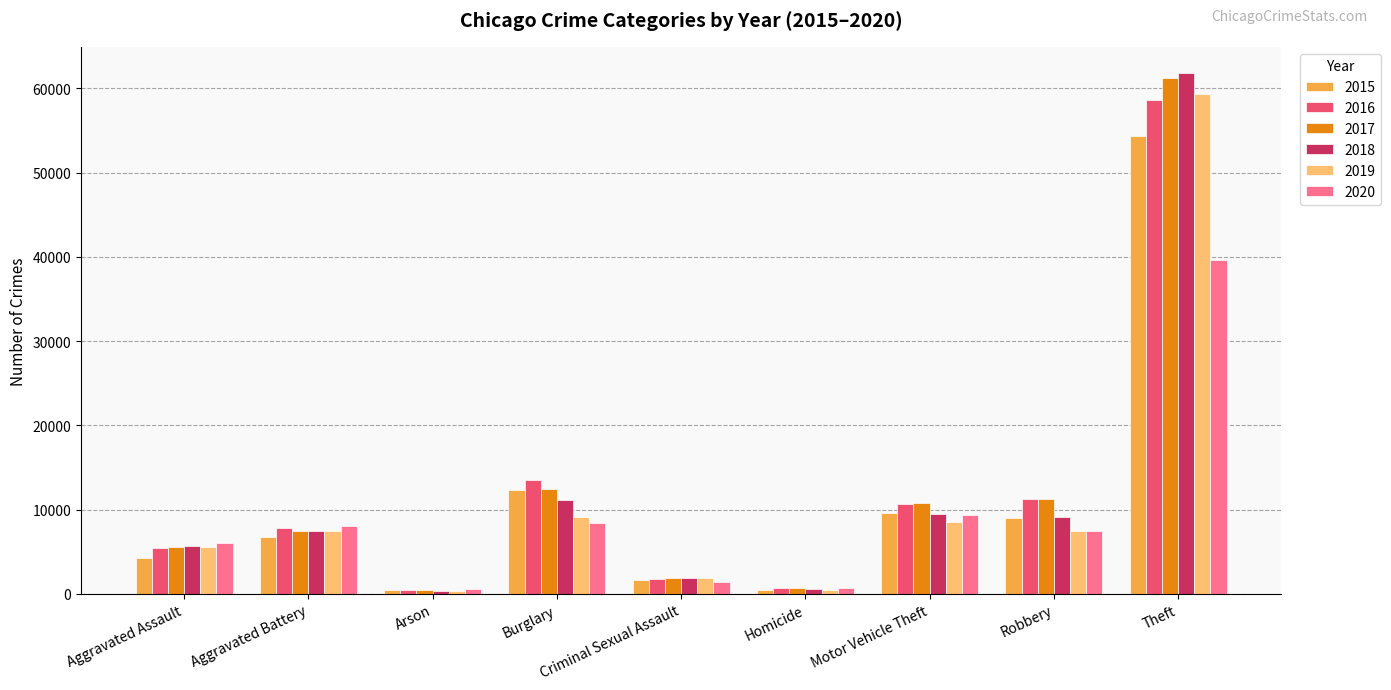

How many data points does each series have?

9